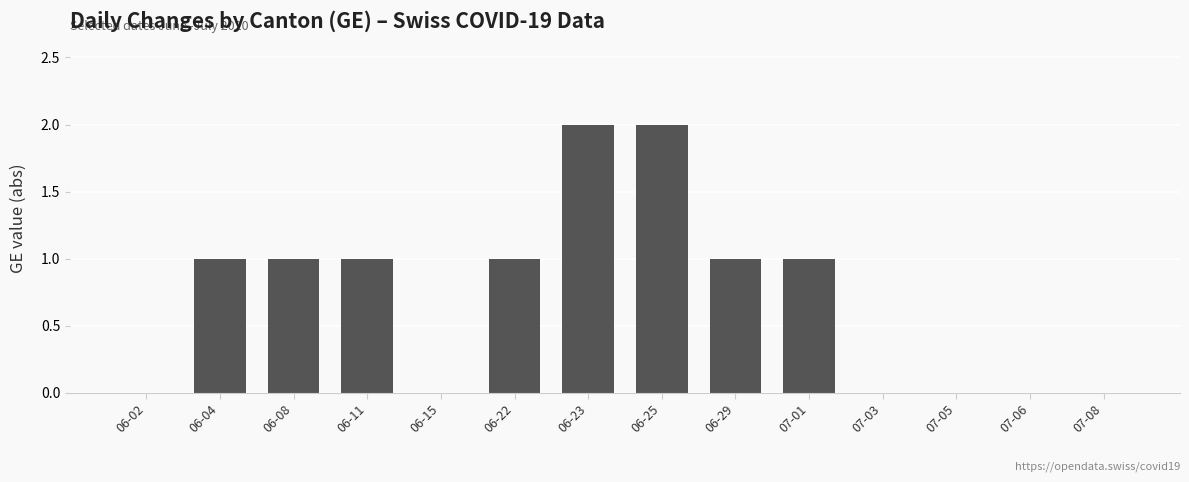

What is the maximum value shown in the chart?

2